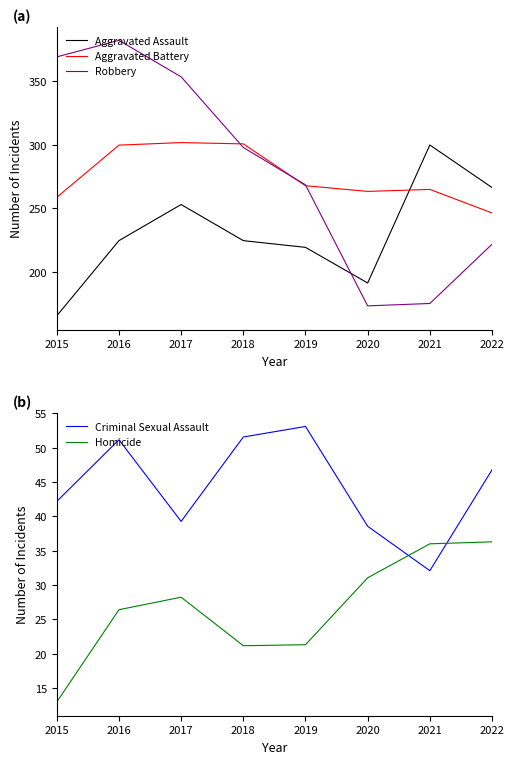

The value of Robbery at 2020 is 173.3. True or false?

True